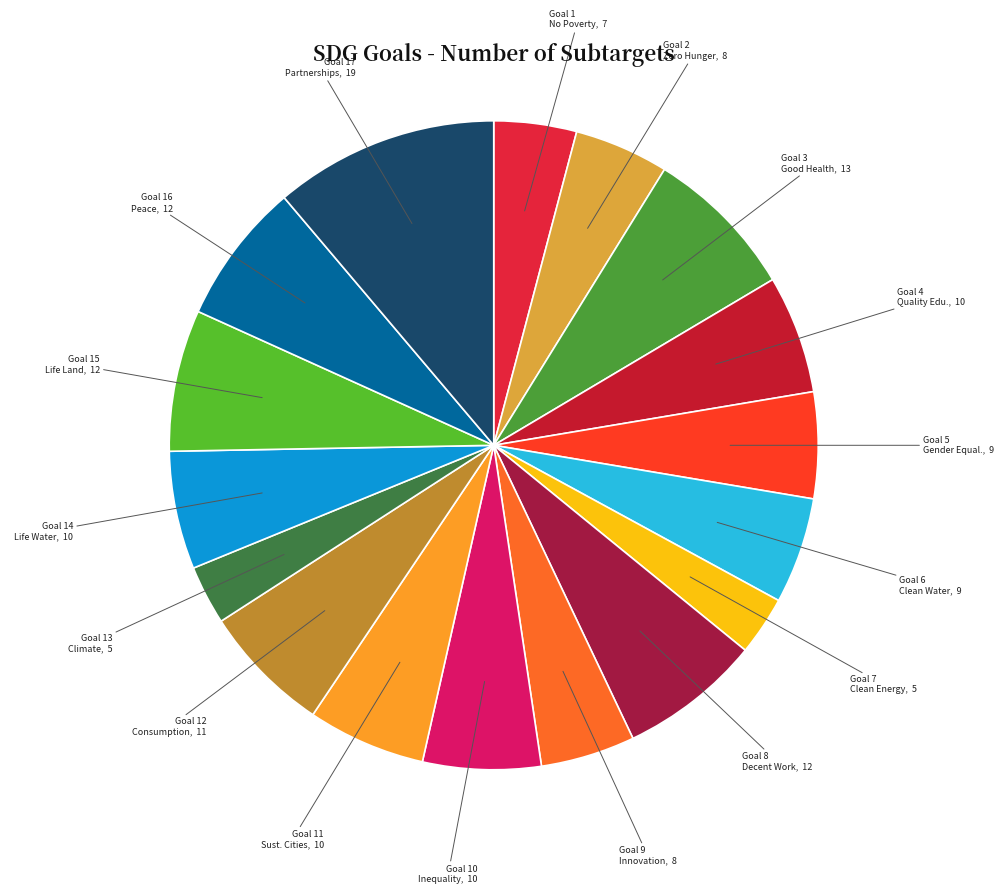

How many segments does this pie chart have?

17